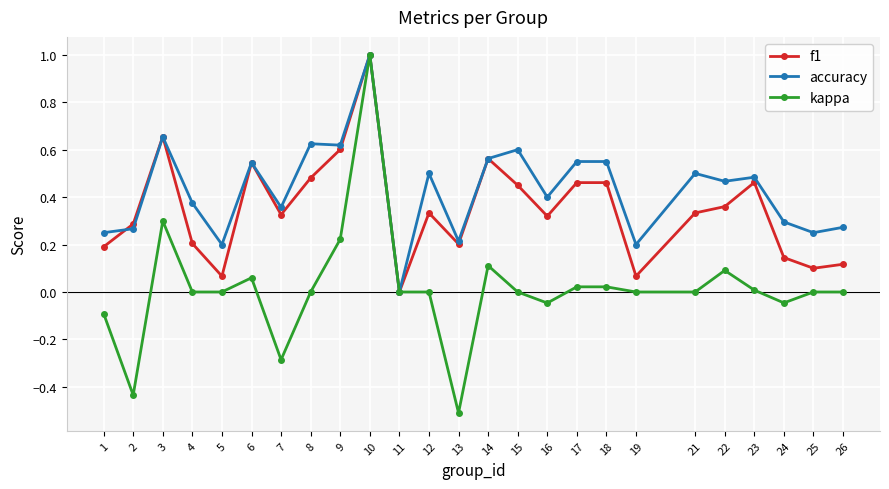

What is the sum of all f1 values?

8.7